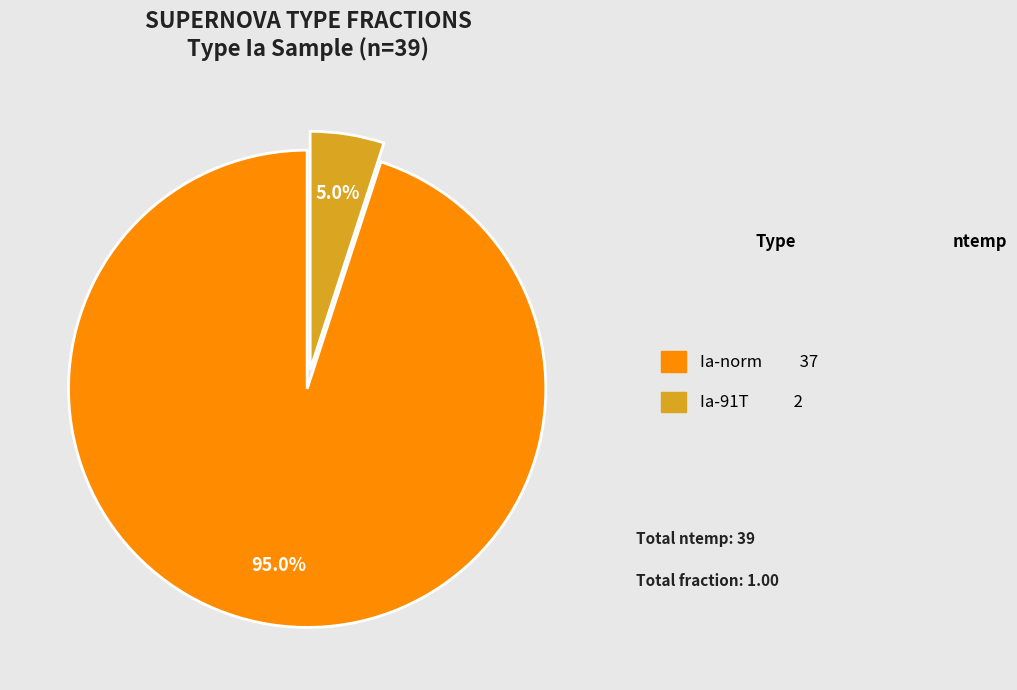

Does Ia-norm account for over 50% of the chart?

Yes